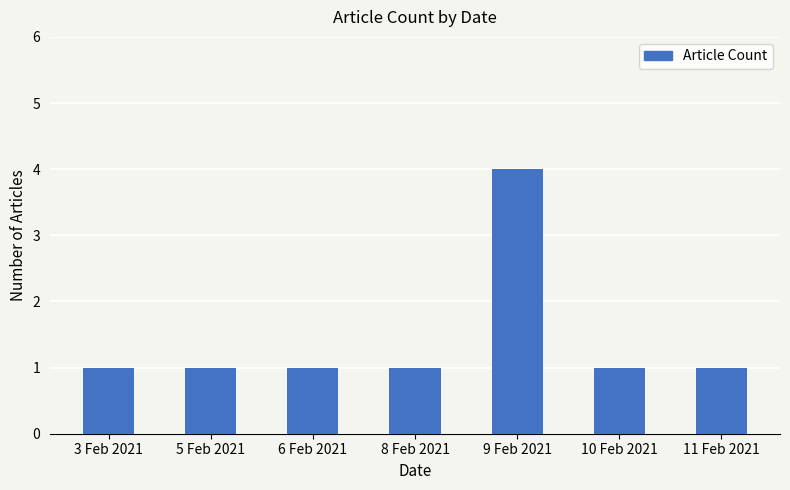

Read the value at 3 Feb 2021.

1